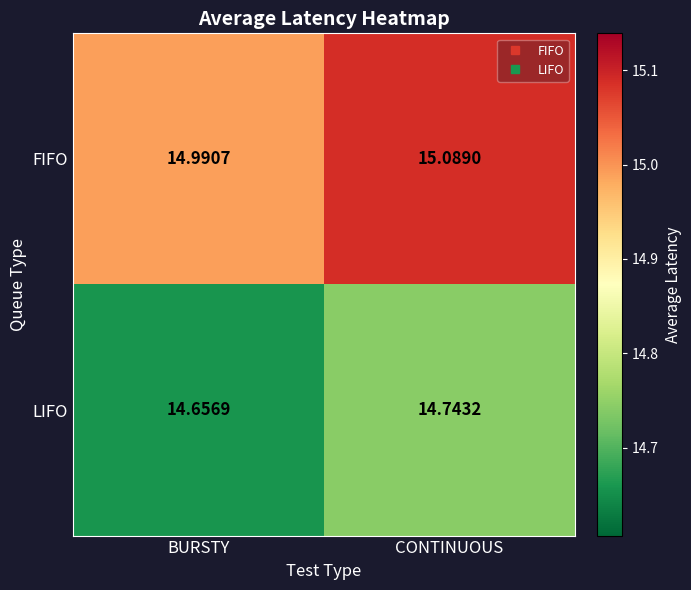

List the labels in order of FIFO value, smallest first.

BURSTY, CONTINUOUS